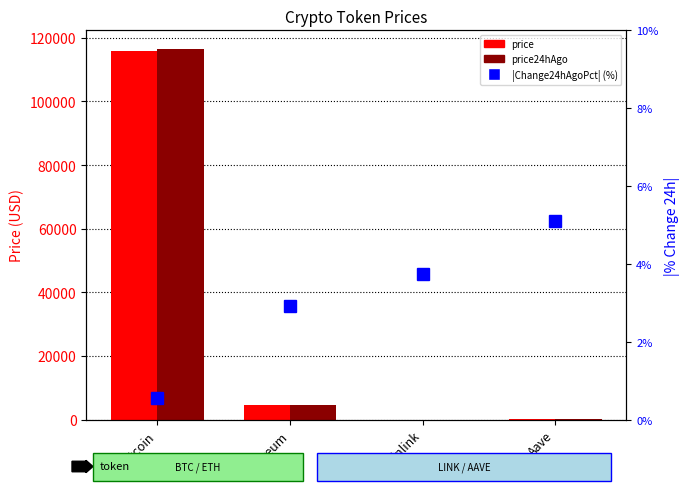

What is the difference between the price24hAgo values at Bitcoin and Aave?

116214.0